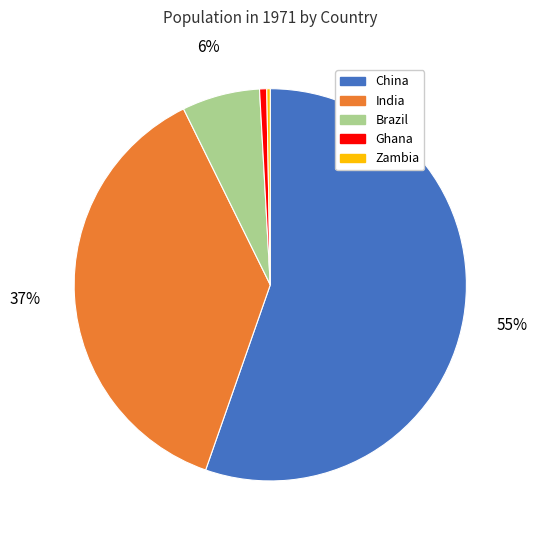

What percentage is the Ghana slice, to the nearest percent?

1%